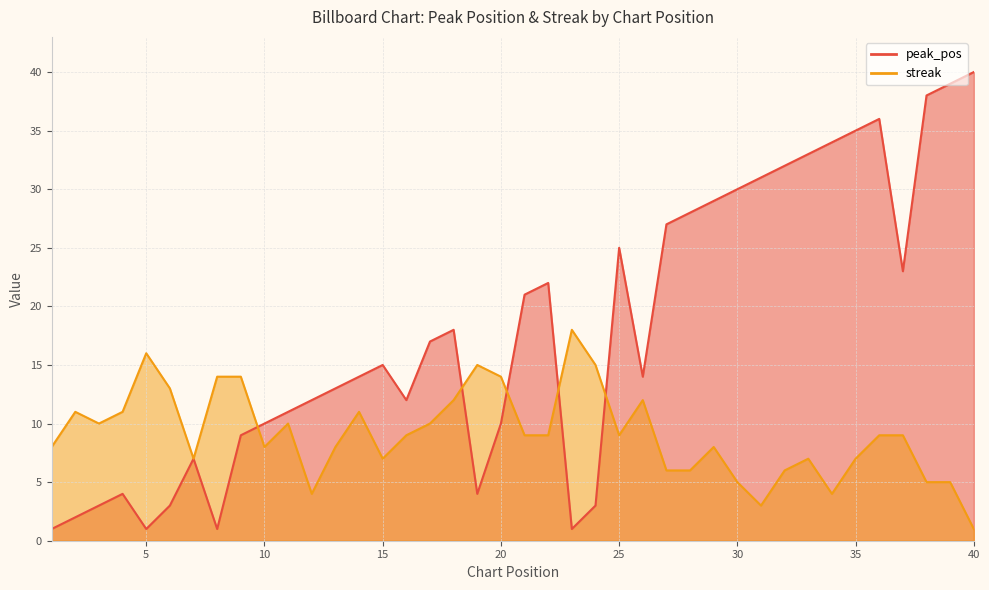

At which category does streak reach its first local peak?

2